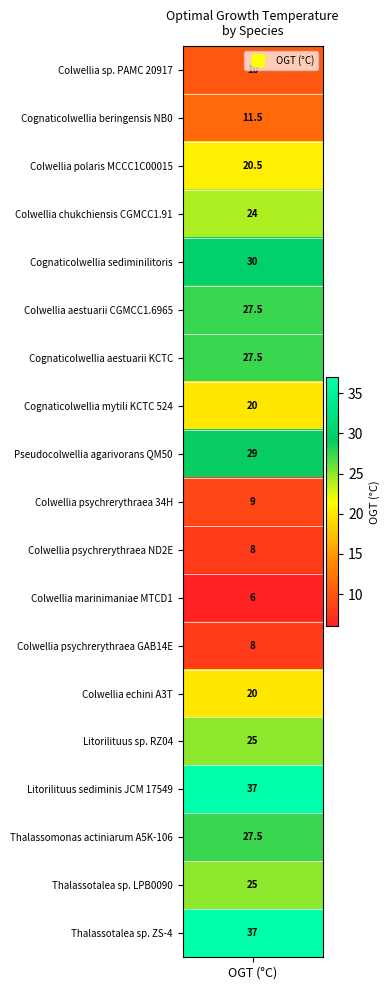

Reading left to right, transcribe all the data shown in this chart.

10.0	11.5	20.5	24.0	30.0	27.5	27.5	20.0	29.0	9.0	8.0	6.0	8.0	20.0	25.0	37.0	27.5	25.0	37.0